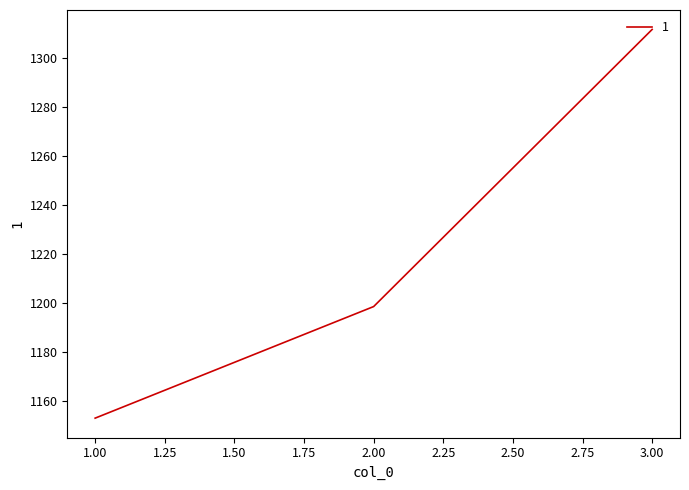

The value at 3.00 is 1311.5. True or false?

True